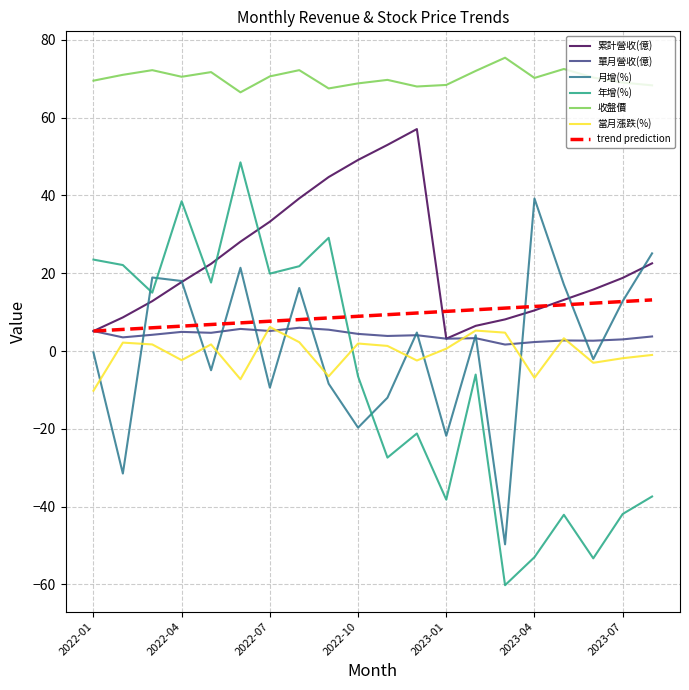

Which series has the largest total across all categories?

收盤價